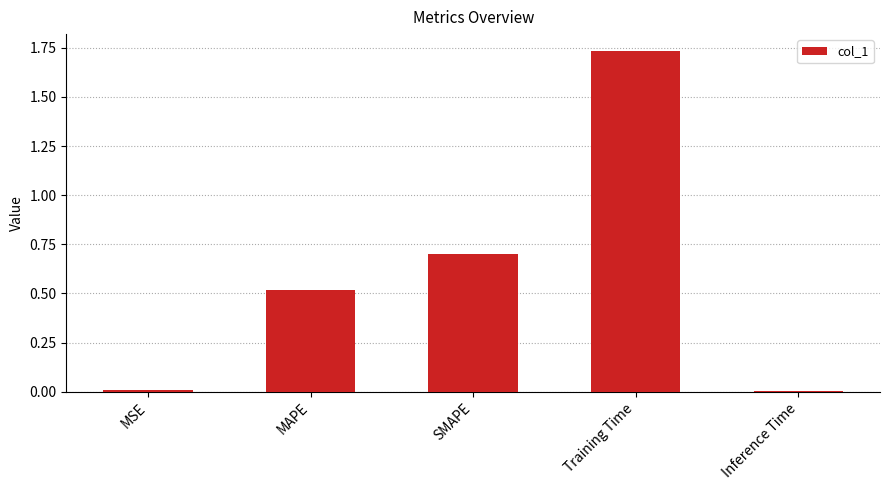

What is the difference between the second highest and second lowest values?

0.7